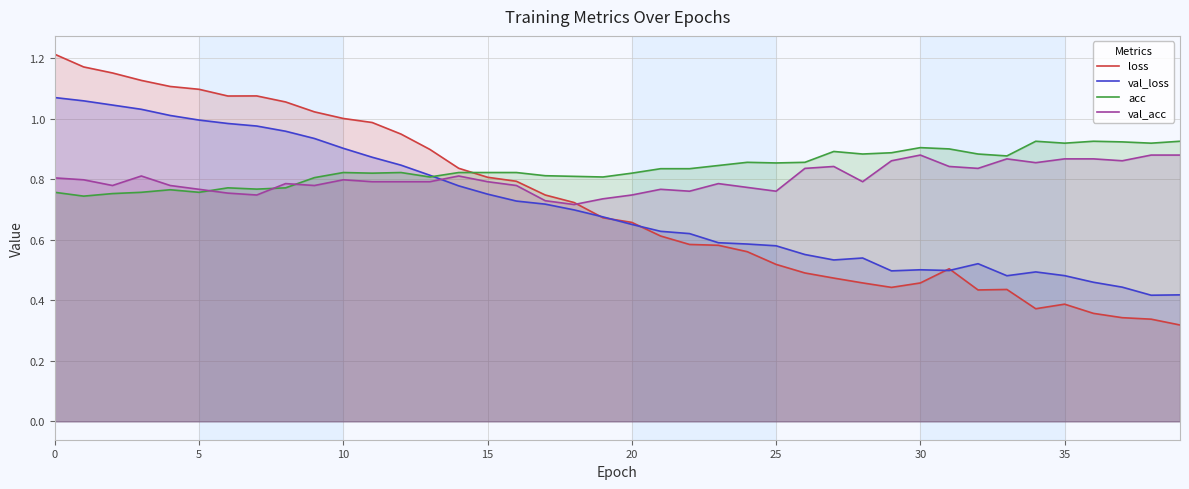

What is the spread (max minus min) of values at 16?

0.1